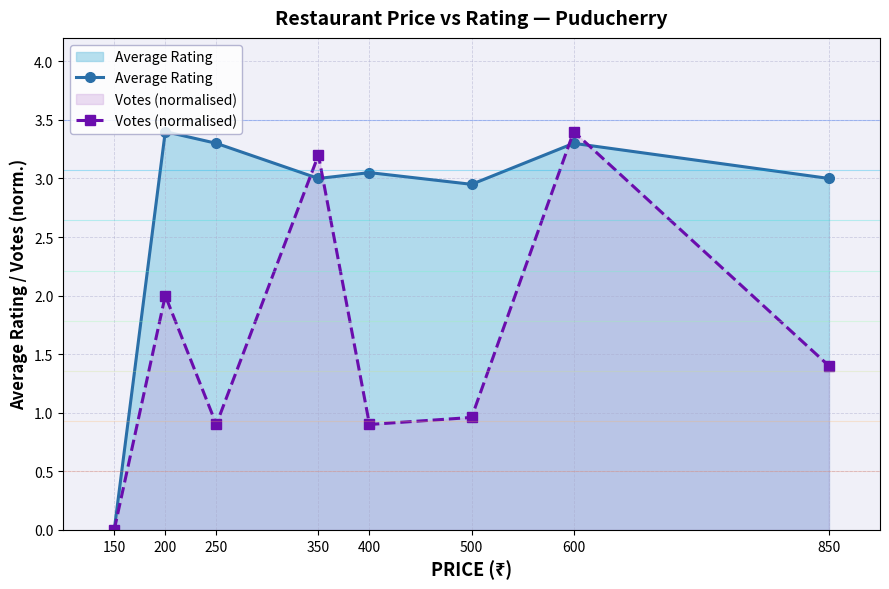

At how many categories does at least one series exceed 1?

7